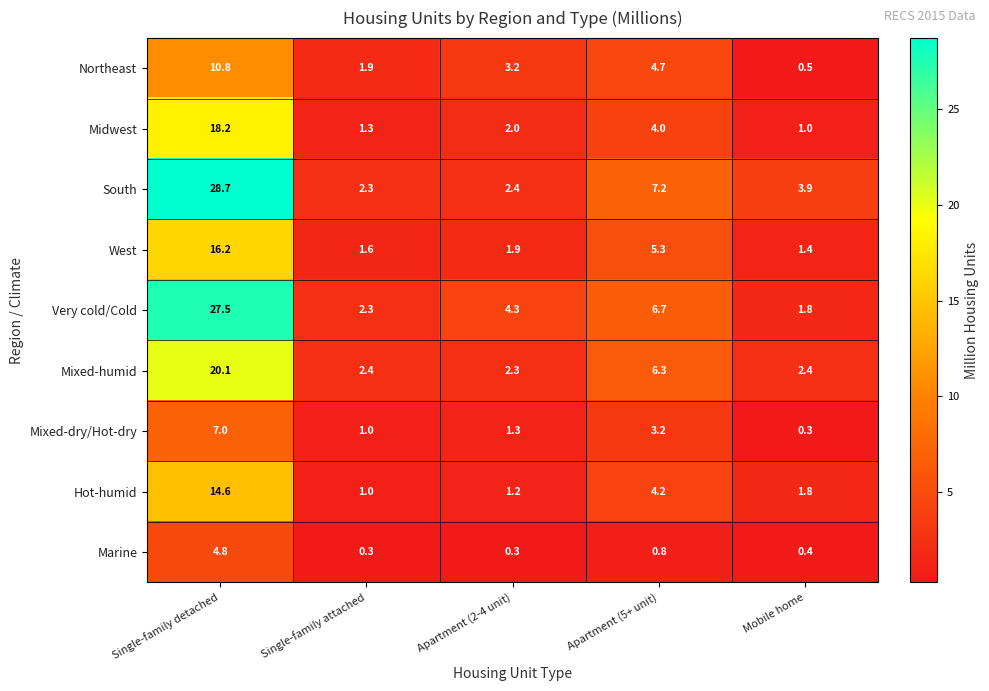

What is the average value of the Very cold/Cold series?

8.5